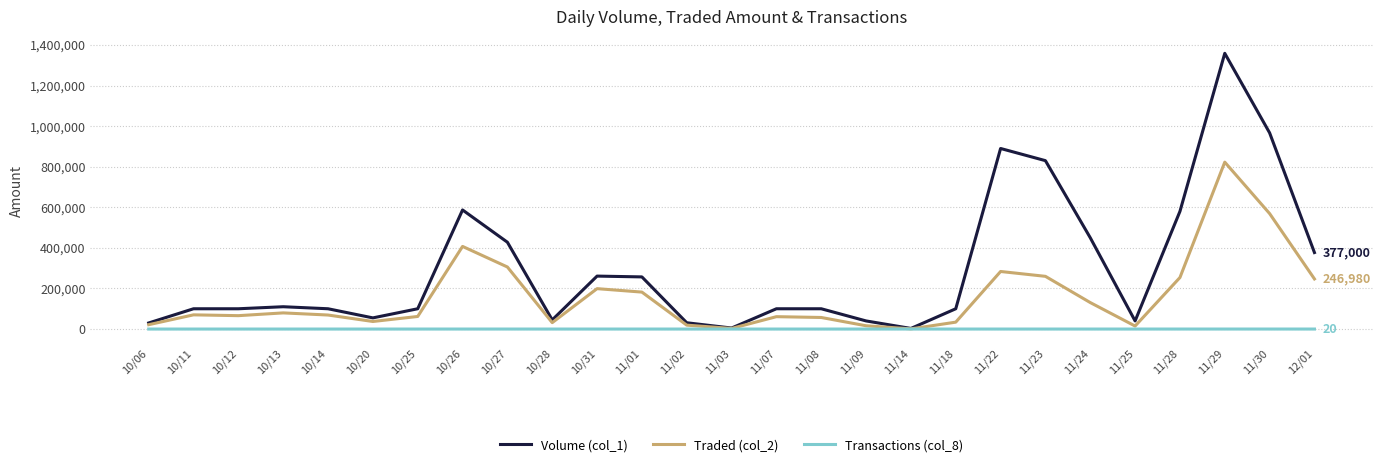

Rank the series by their maximum value, from lowest to highest.

Transactions (col_8), Traded (col_2), Volume (col_1)